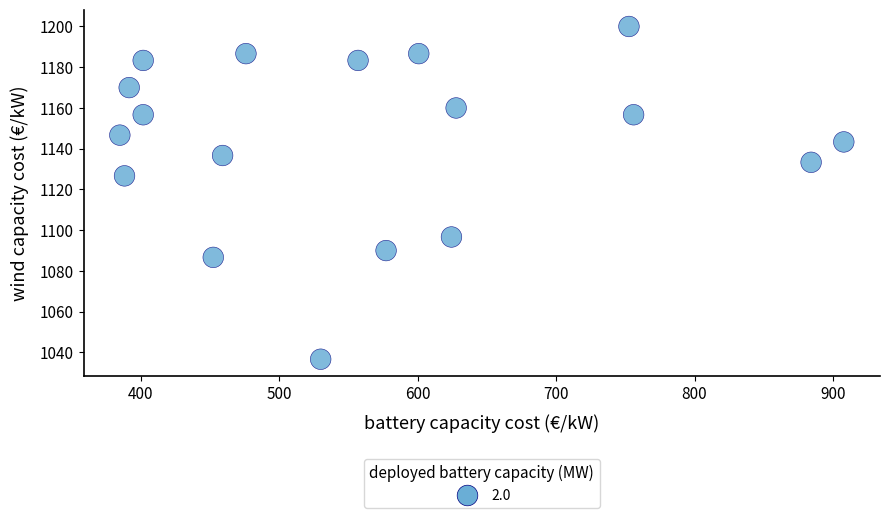

What is the range of X values (max minus min)?

523.1